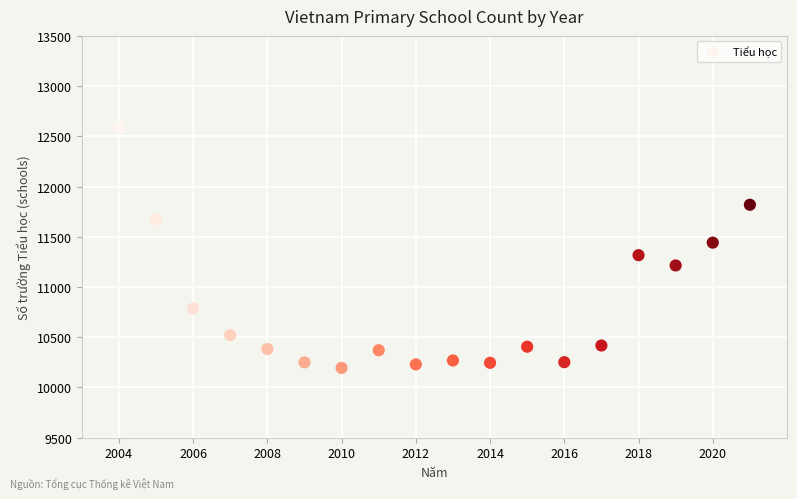

What is the range of Y values (max minus min)?

2395